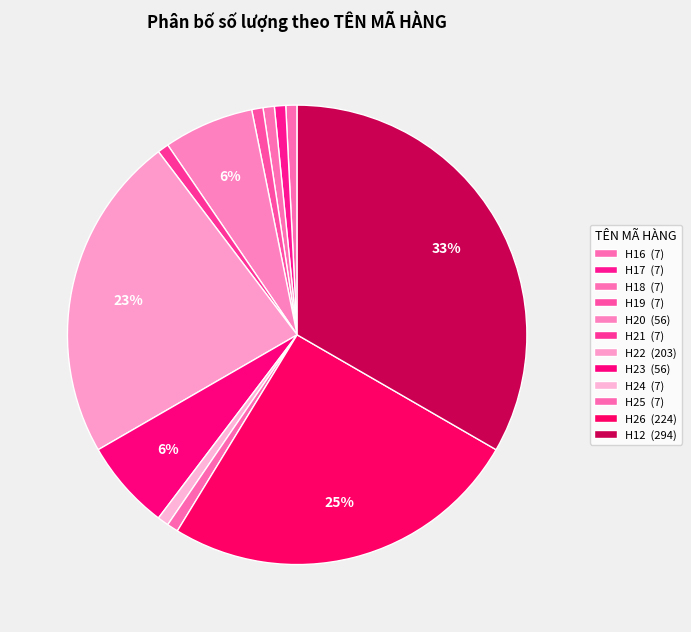

How many segments does this pie chart have?

12